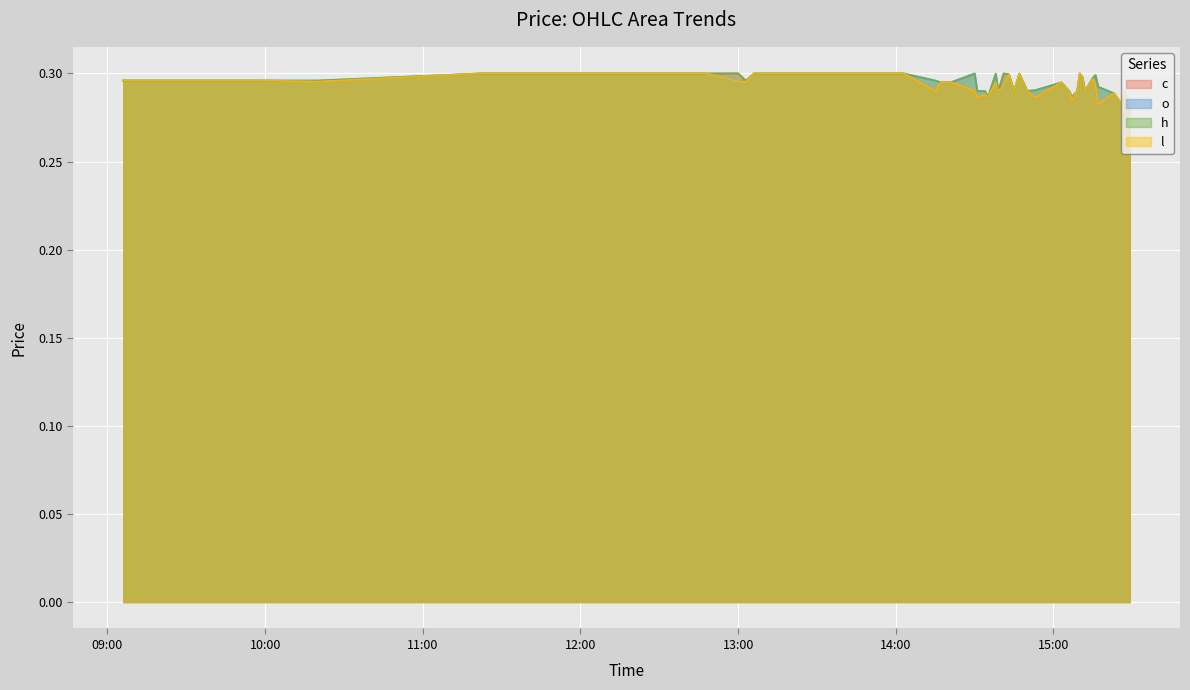

Where do o and c first cross each other?

2024-02-13 13:00:00 and 2024-02-13 13:03:00